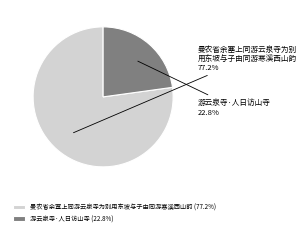

How many segments does this pie chart have?

2